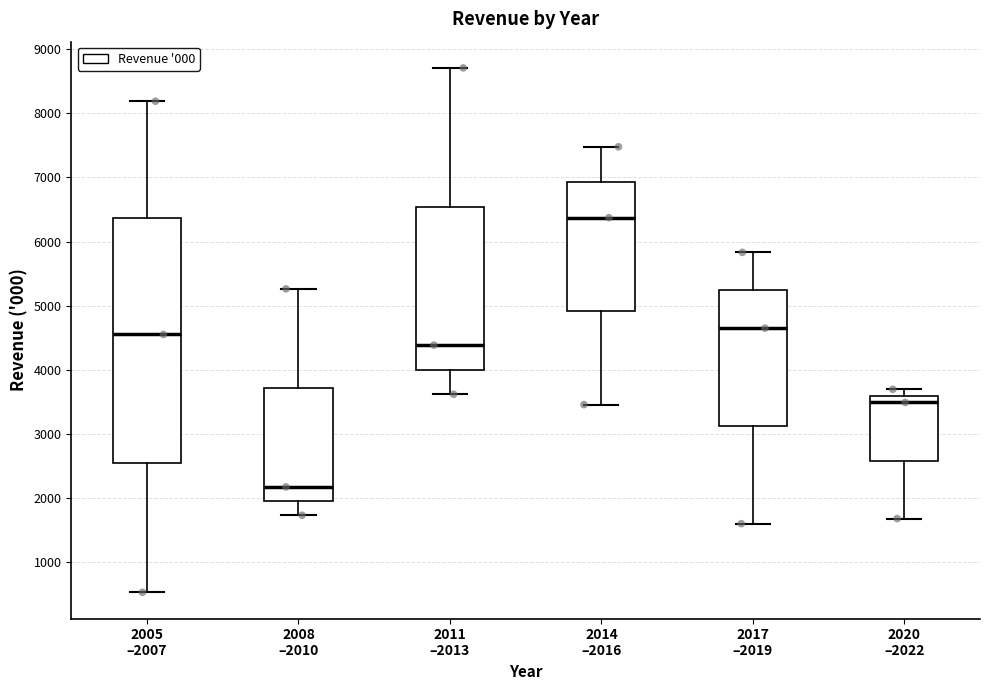

Which box is the tallest, from its lower edge to its upper edge?

2005 –2007